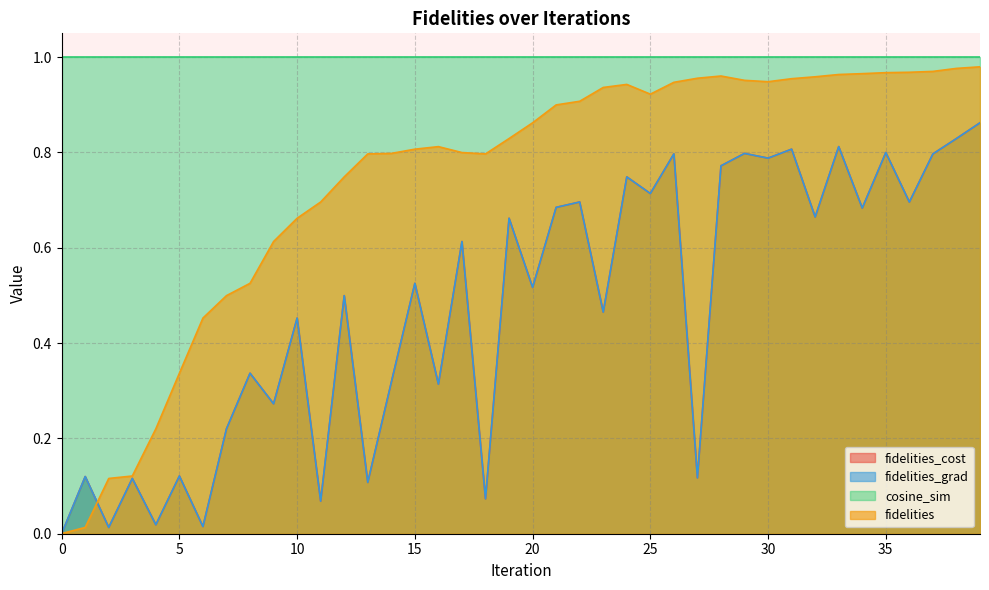

What is the value of the fidelities_grad point at the 24th from the left?

0.5